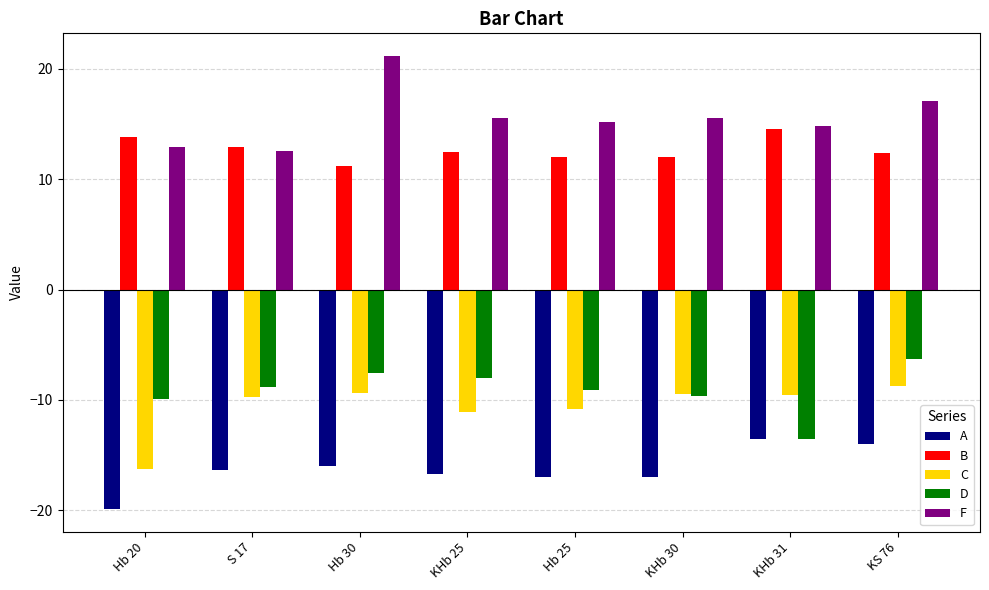

The C series shows -14.0 at KHb 30. True or false?

False